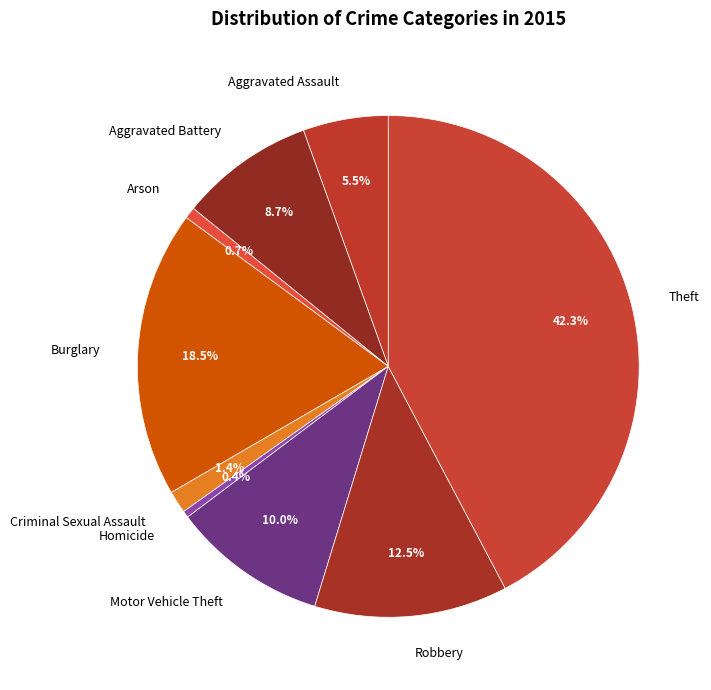

Which category has the biggest portion of the pie?

Theft